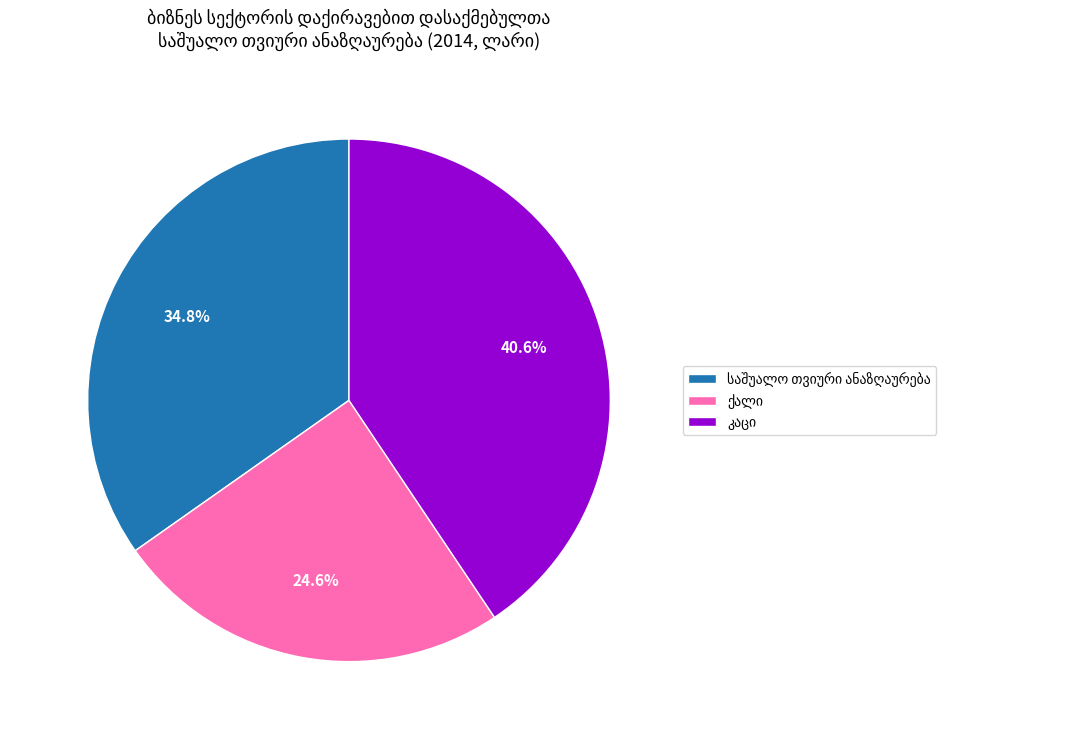

Is there a majority slice in this chart?

No